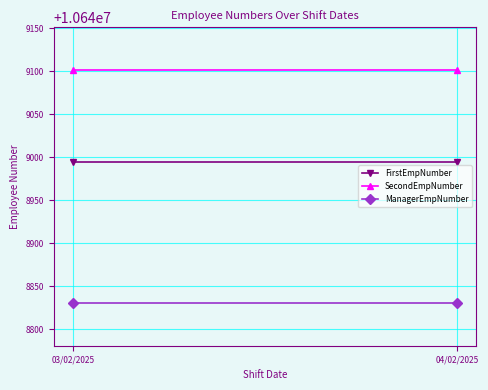

Reading right to left, transcribe all the data shown in this chart.

FirstEmpNumber: 10648995	10648995
SecondEmpNumber: 10649101	10649101
ManagerEmpNumber: 10648831	10648831